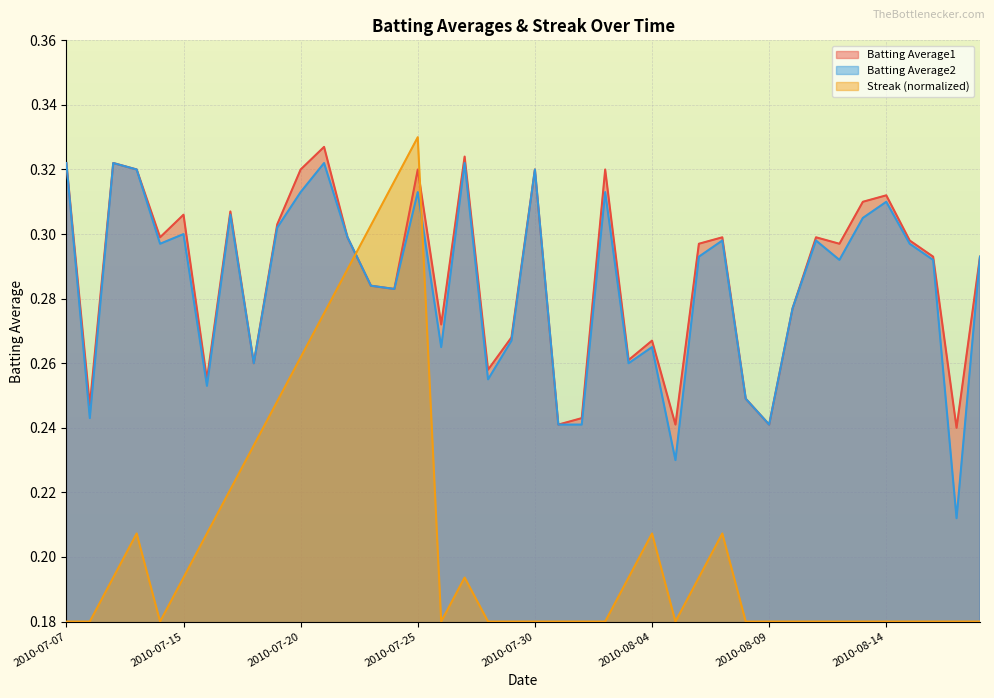

Rank the categories by Batting Average1 value from highest to lowest.

2010-07-21, 2010-07-27, 2010-07-07, 2010-07-09, 2010-07-10, 2010-07-20, 2010-07-25, 2010-07-30, 2010-08-02, 2010-08-14, 2010-08-13, 2010-07-17, 2010-07-15, 2010-07-19, 2010-07-11, 2010-07-22, 2010-08-07, 2010-08-11, 2010-08-15, 2010-08-06, 2010-08-12, 2010-08-16, 2010-08-18, 2010-07-23, 2010-07-24, 2010-08-10, 2010-07-26, 2010-07-29, 2010-08-04, 2010-08-03, 2010-07-18, 2010-07-28, 2010-07-16, 2010-08-08, 2010-07-08, 2010-08-01, 2010-07-31, 2010-08-05, 2010-08-09, 2010-08-17